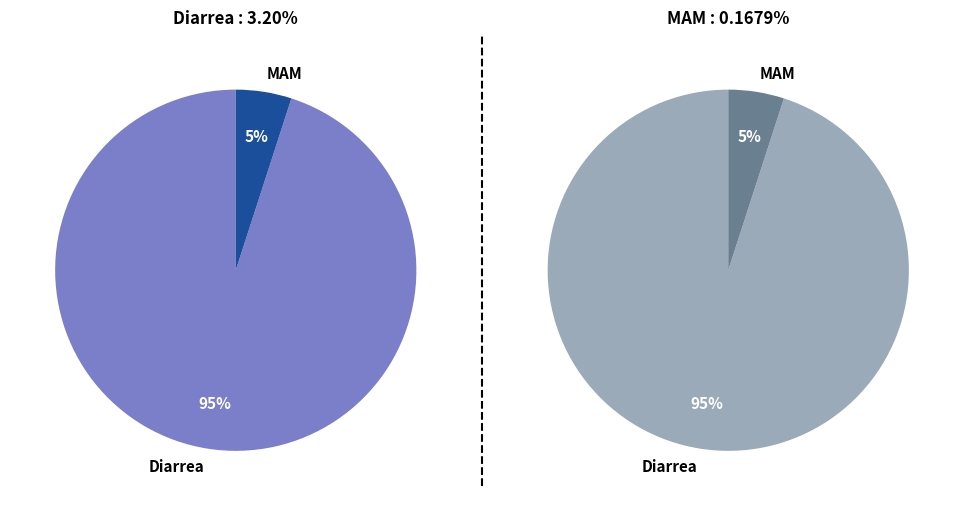

What percentage is the Diarrea slice, to the nearest percent?

95%